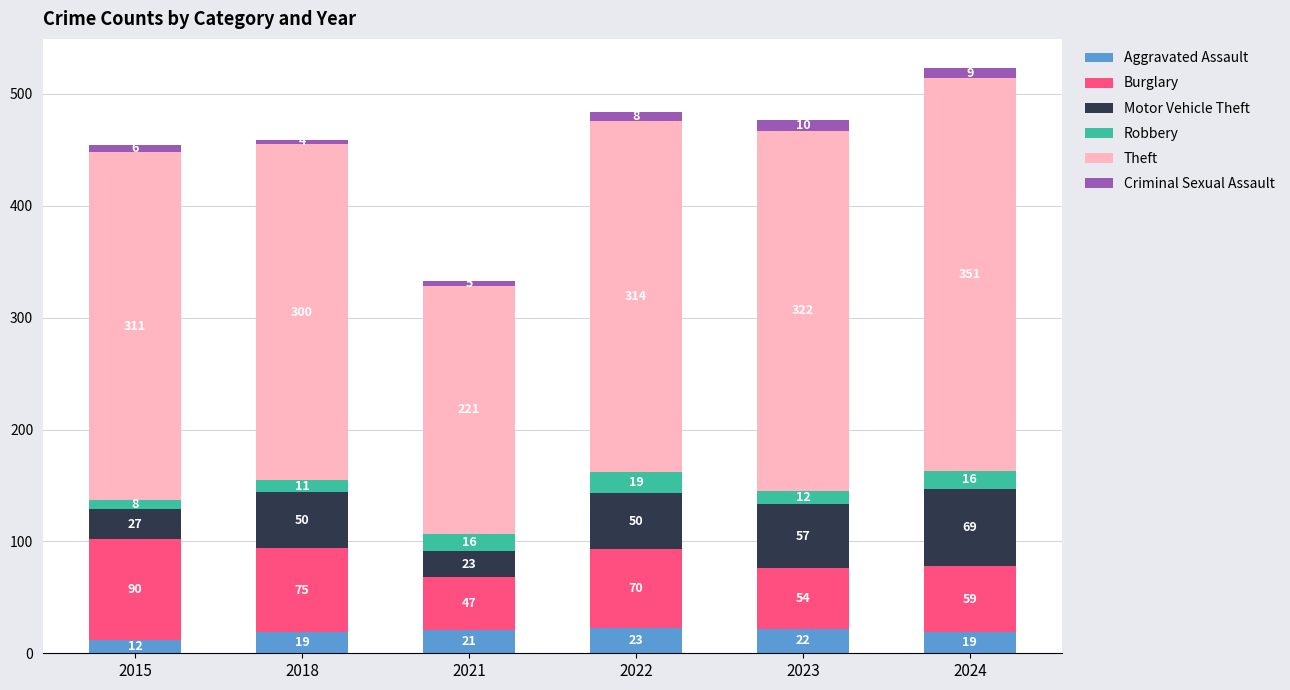

What are all the series names shown in the legend?

Aggravated Assault, Burglary, Motor Vehicle Theft, Robbery, Theft, Criminal Sexual Assault